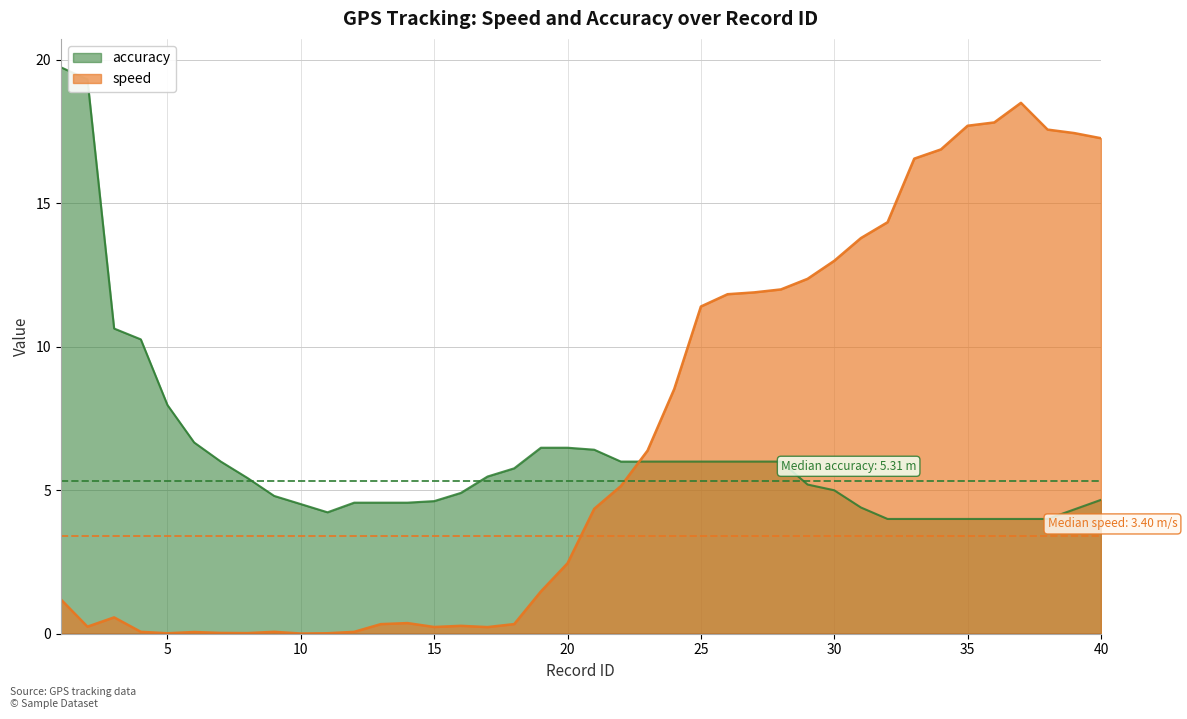

Which series changed the most between 6 and 35?

speed